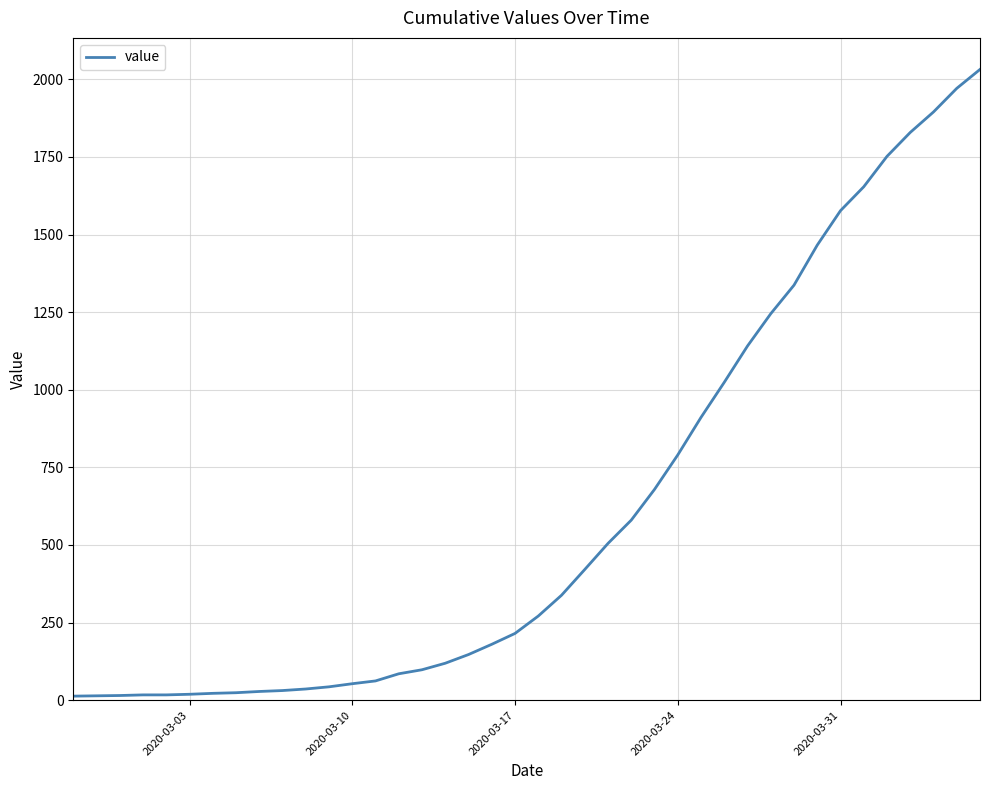

Is this an area chart (filled region under the line)?

No